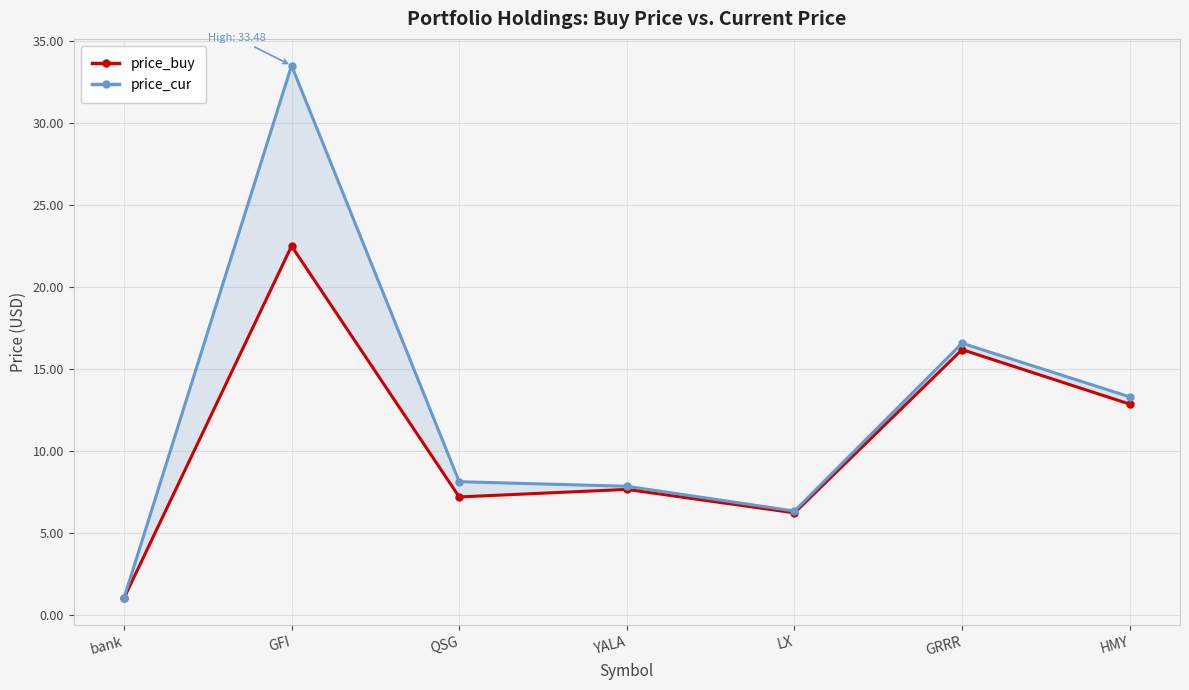

At which category does the chart reach its minimum across all series?

bank